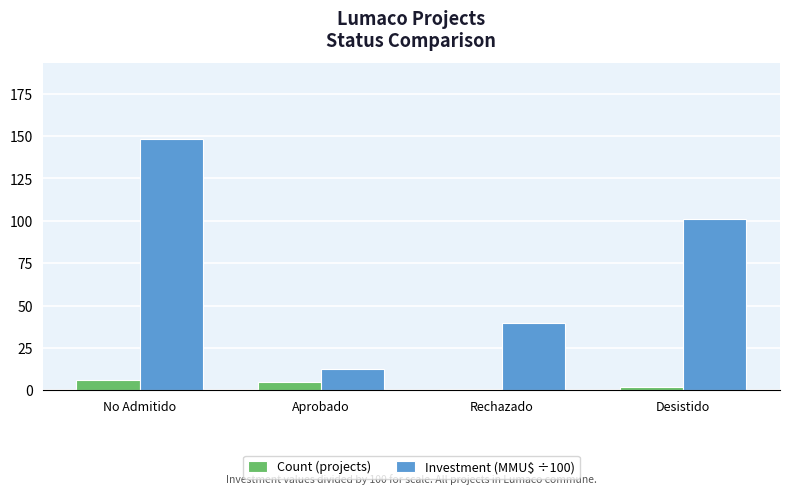

Is it true that Investment (MMU$ ÷100) equals 40.0 at Rechazado?

True